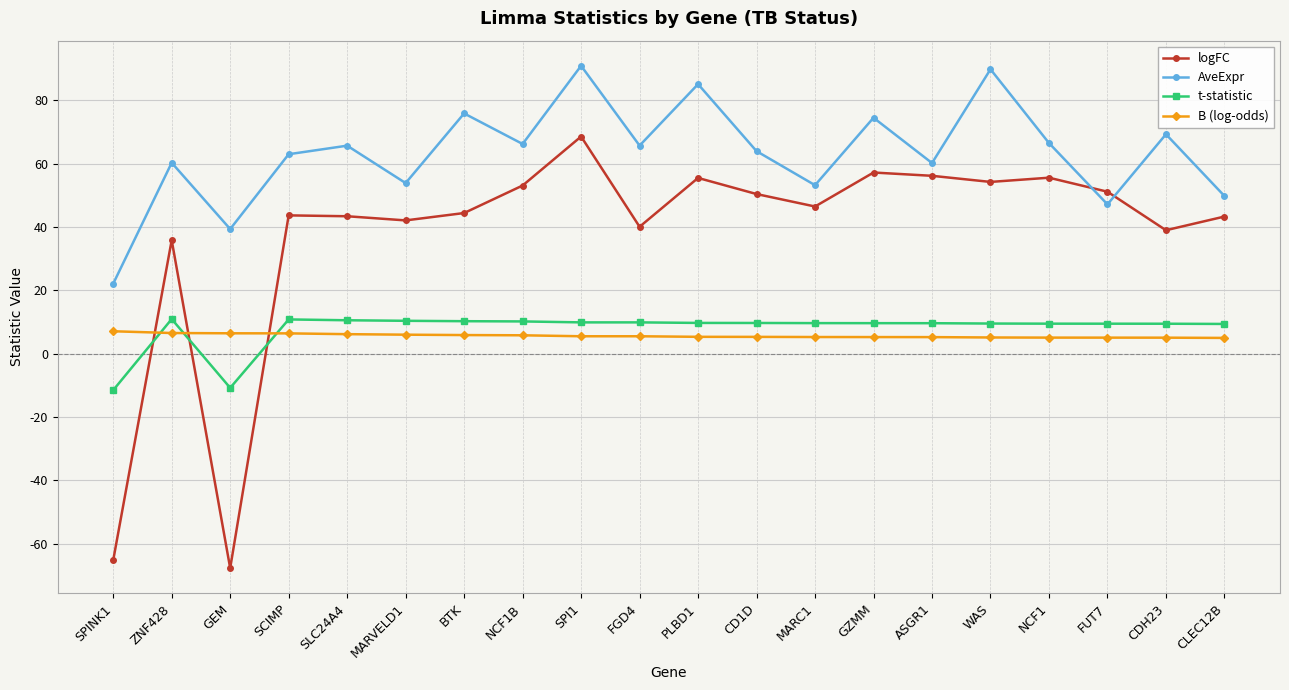

Between which two adjacent categories do t-statistic and B (log-odds) first intersect?

SPINK1 and ZNF428